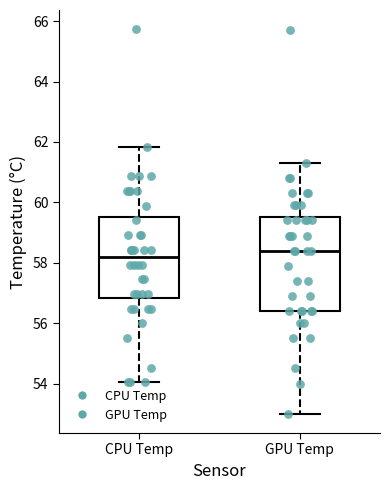

Which box's median line is the highest?

GPU Temp